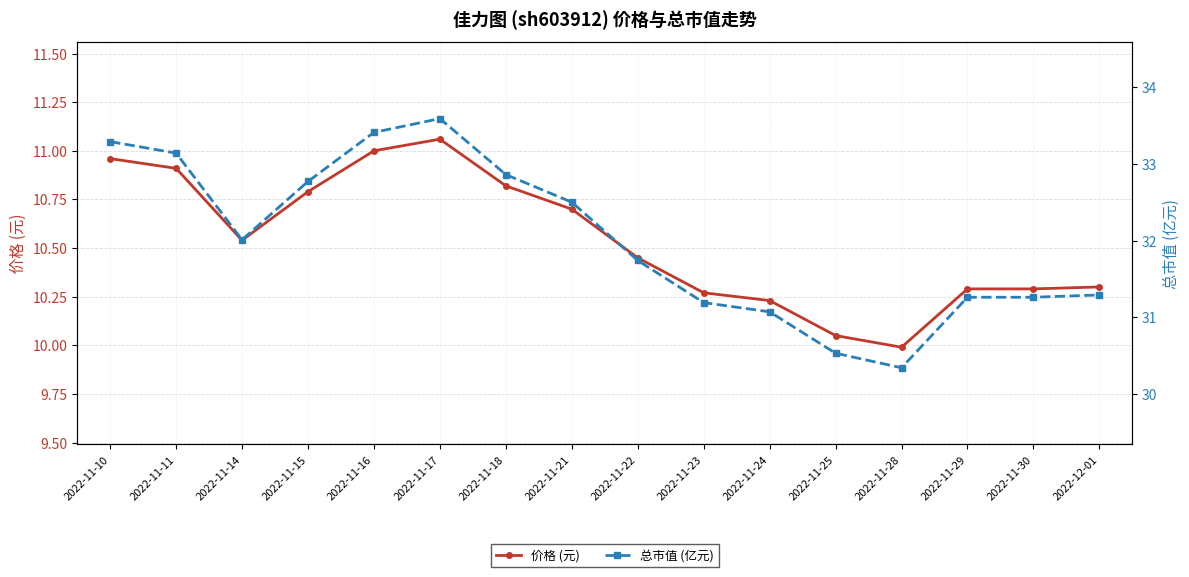

Which series has the largest total across all categories?

总市值 (亿元)